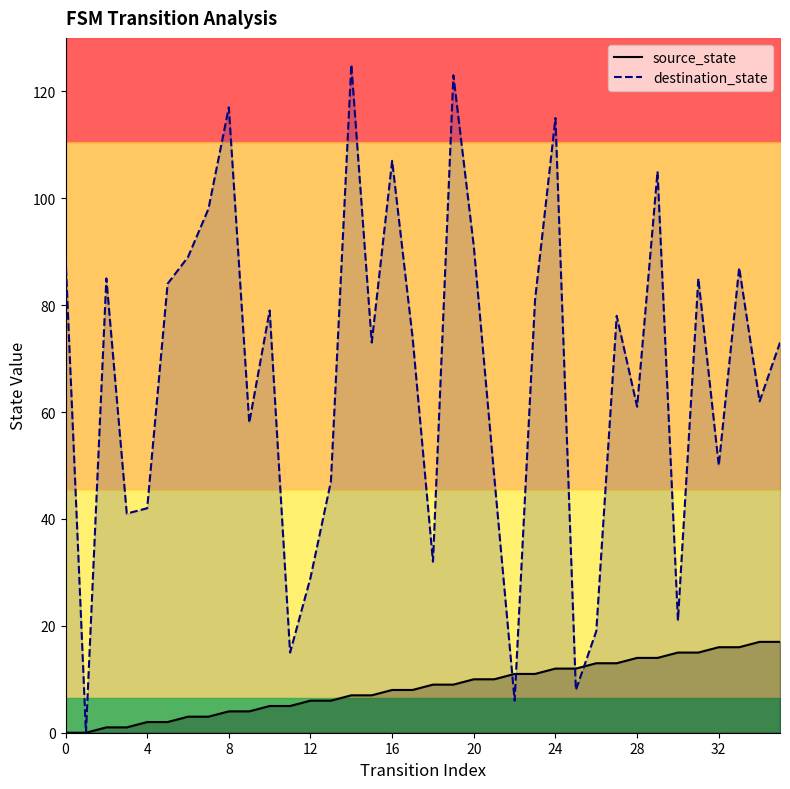

True or false: destination_state has a value of 160 at 8.

False